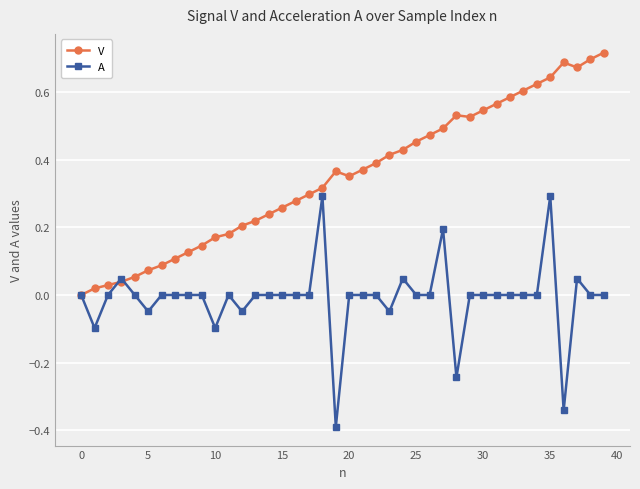

Which series has the largest total across all categories?

V